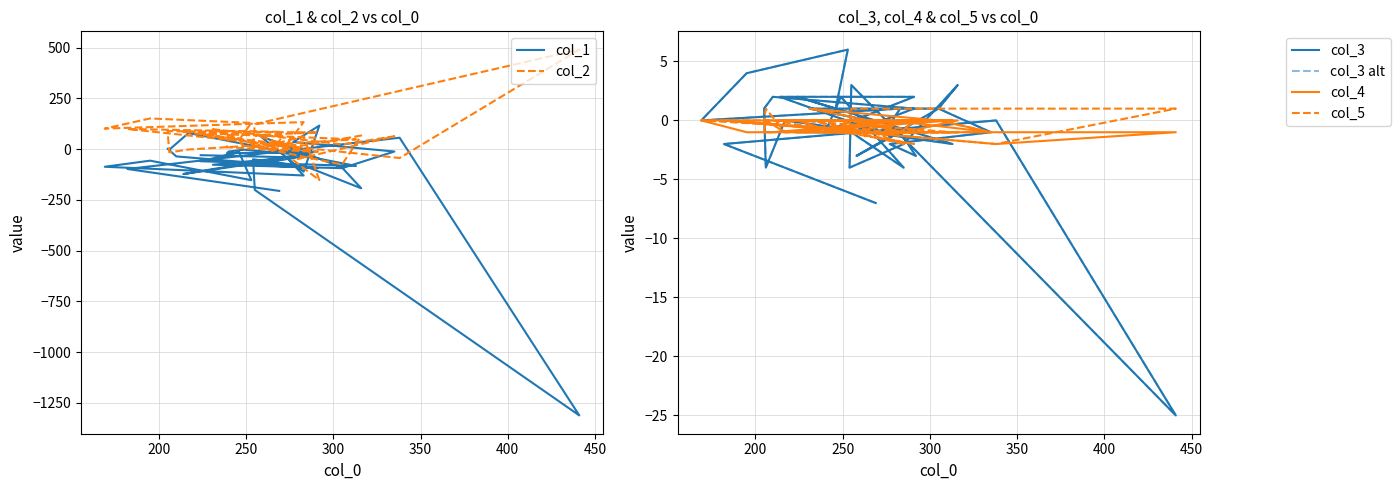

What are all the series names shown in the legend?

col_1, col_2, col_3, col_3 alt, col_4, col_5